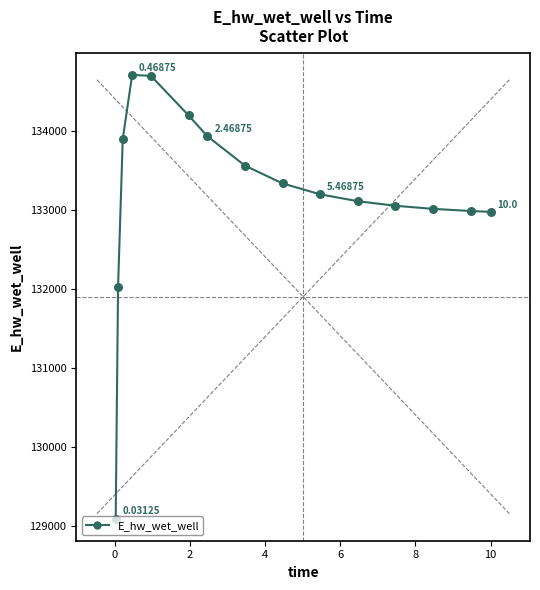

What is the difference between the maximum and minimum values?

5607.5